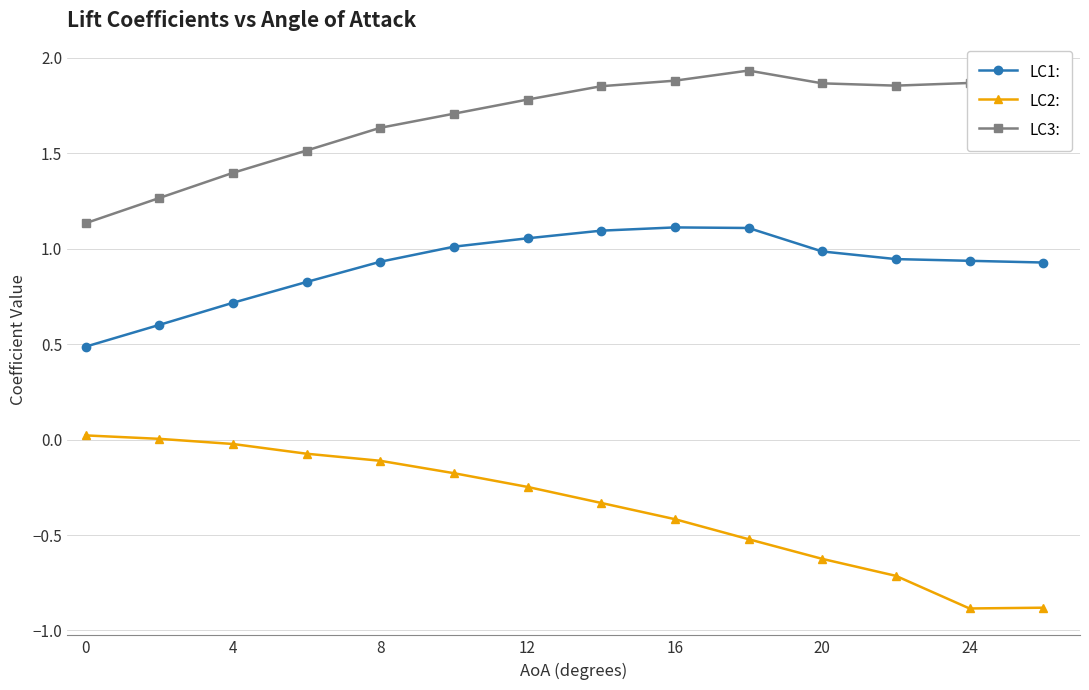

Rank the series by their average value, from highest to lowest.

LC3:, LC1:, LC2: